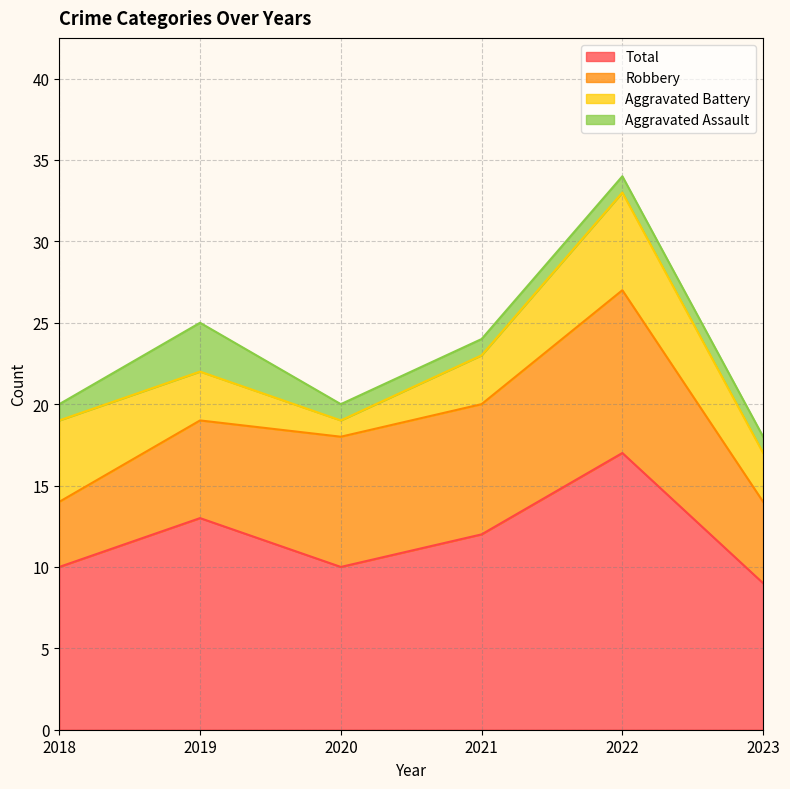

What is the difference between the maximum and minimum values in the Aggravated Battery series?

5